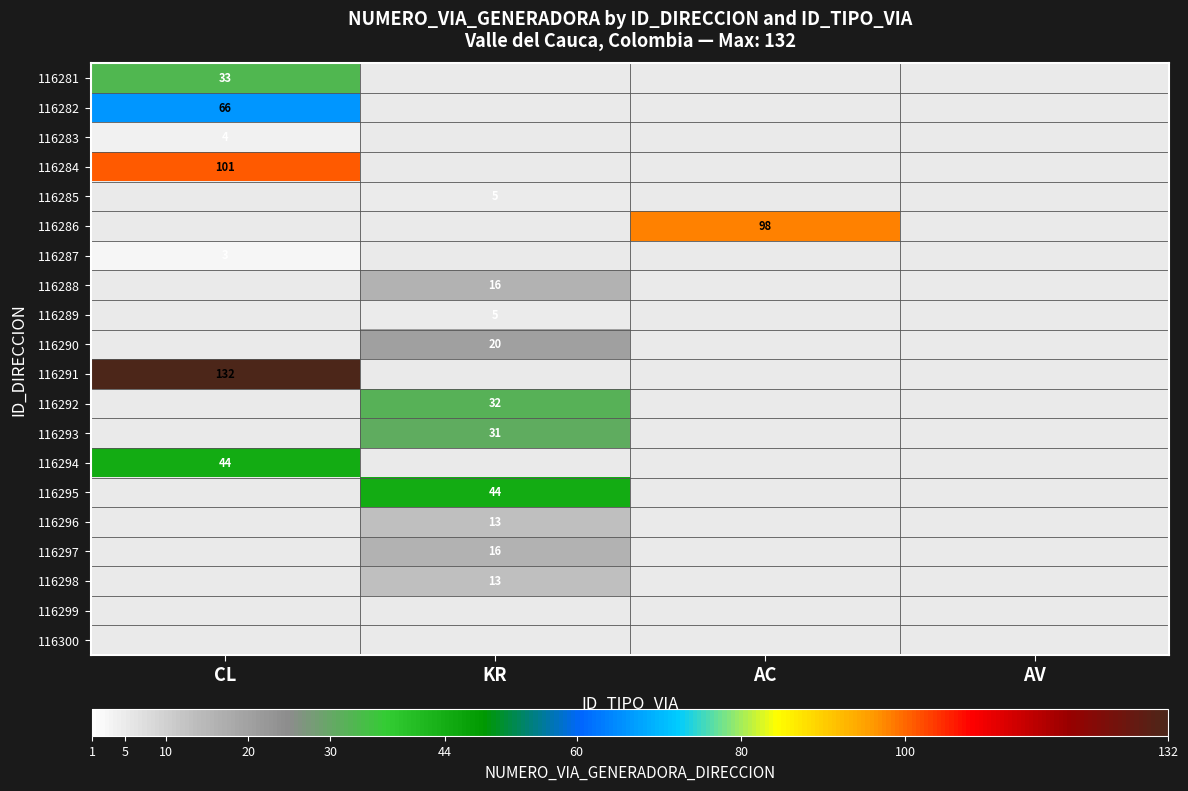

The 116283 series shows 7 at CL. True or false?

False